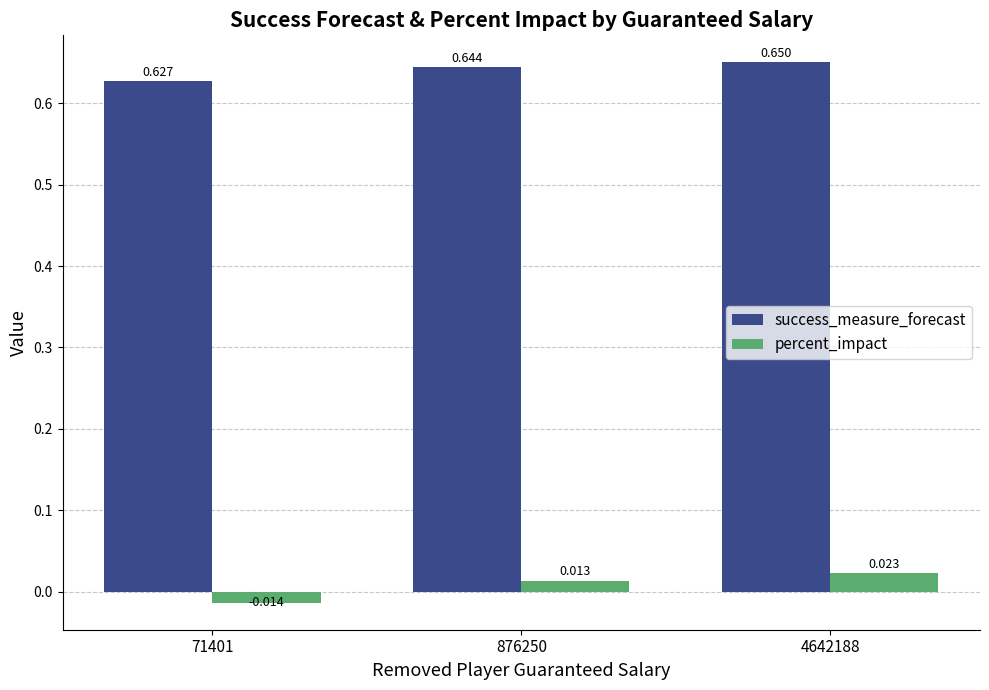

At which label is percent_impact closest to 0?

876250